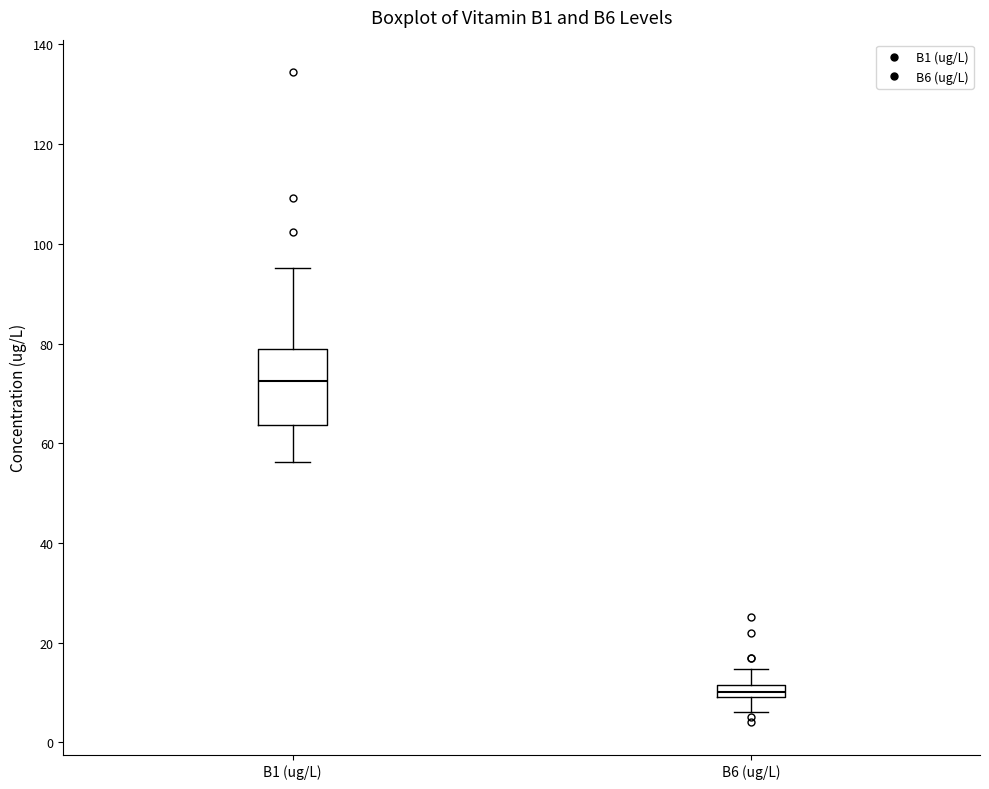

Where does the upper whisker of the box for B1 (ug/L) end on the y-axis? The values are not printed on the chart, so give them approximately, as read against the axis.

96